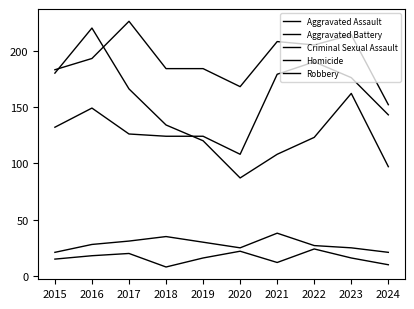

Does the chart display data point markers on the line(s)?

No